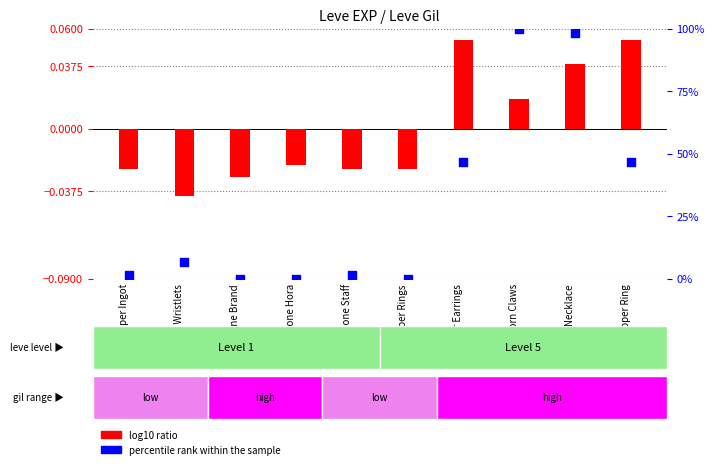

At which category is the sum across all series the highest?

Ramhorn Claws